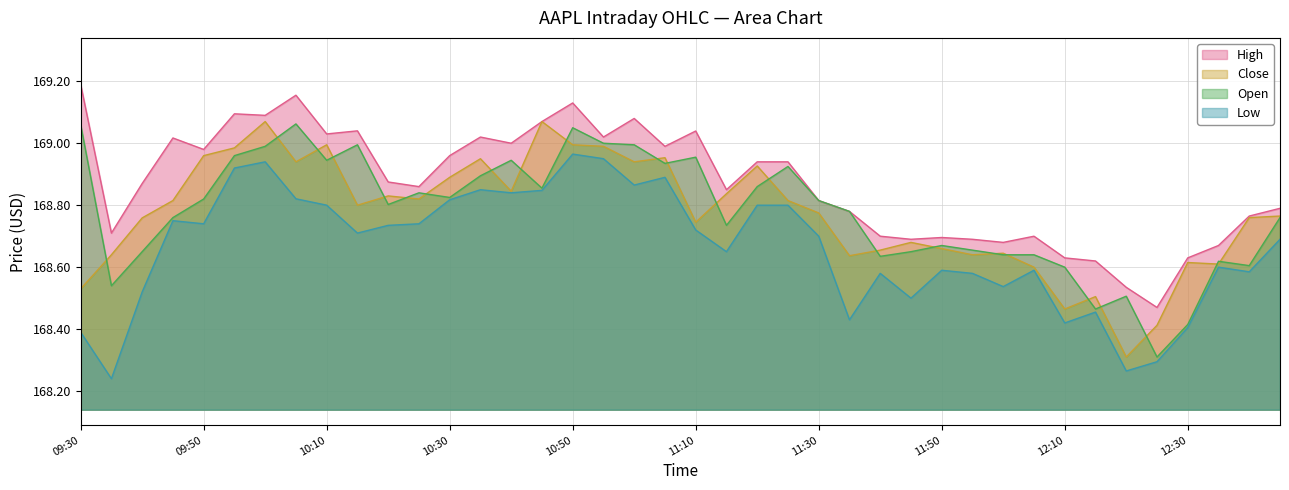

At how many categories does at least one series exceed 168?

40